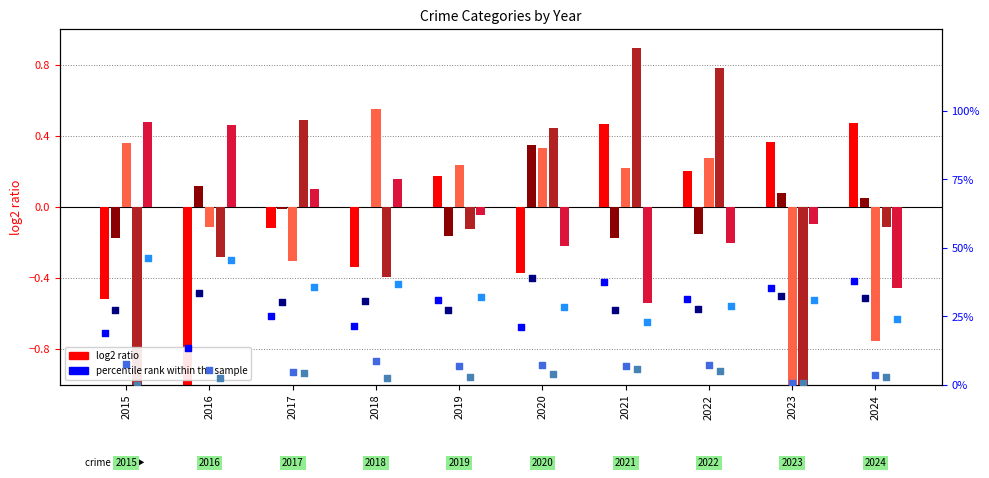

Is the value of Aggravated Battery at 2019 greater than the value of Homicide at 2016?

Yes